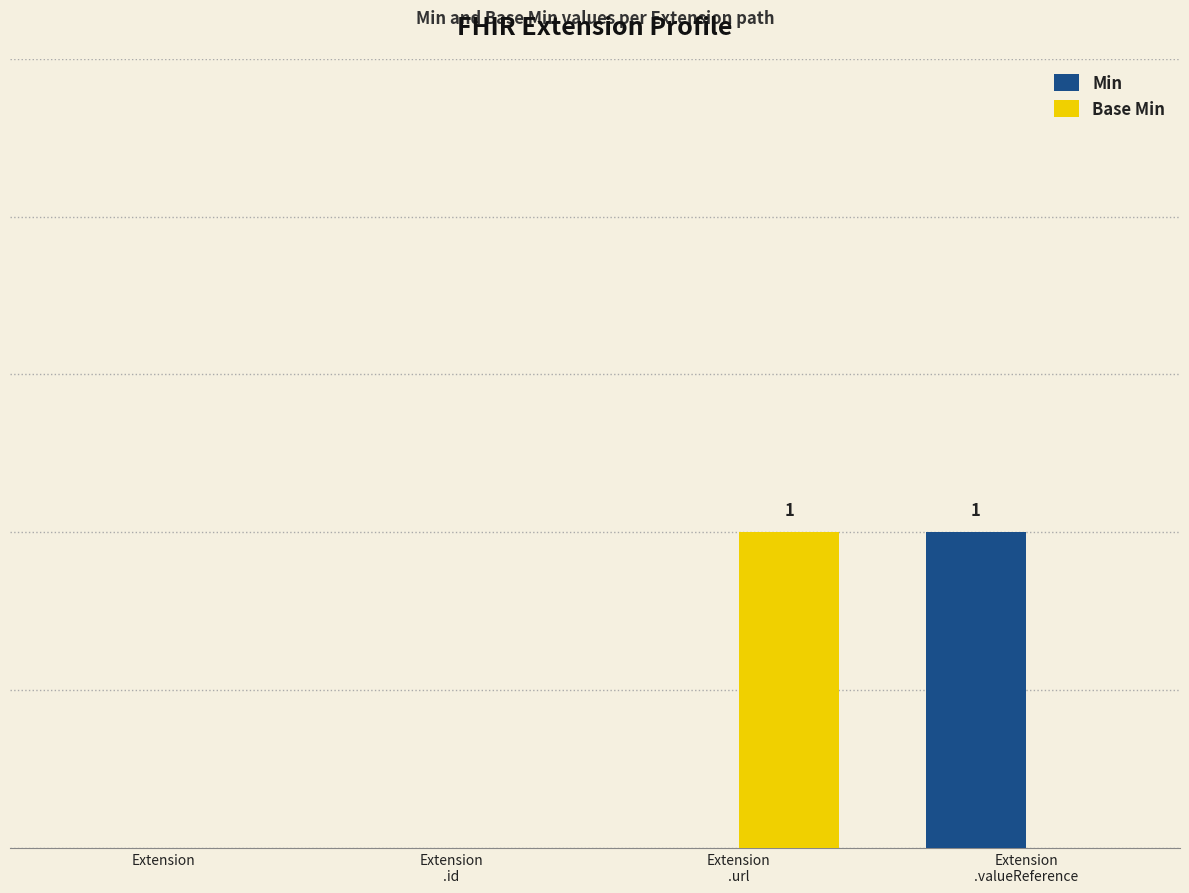

Between Extension
.url and Extension
.id, which is larger?

Extension
.url